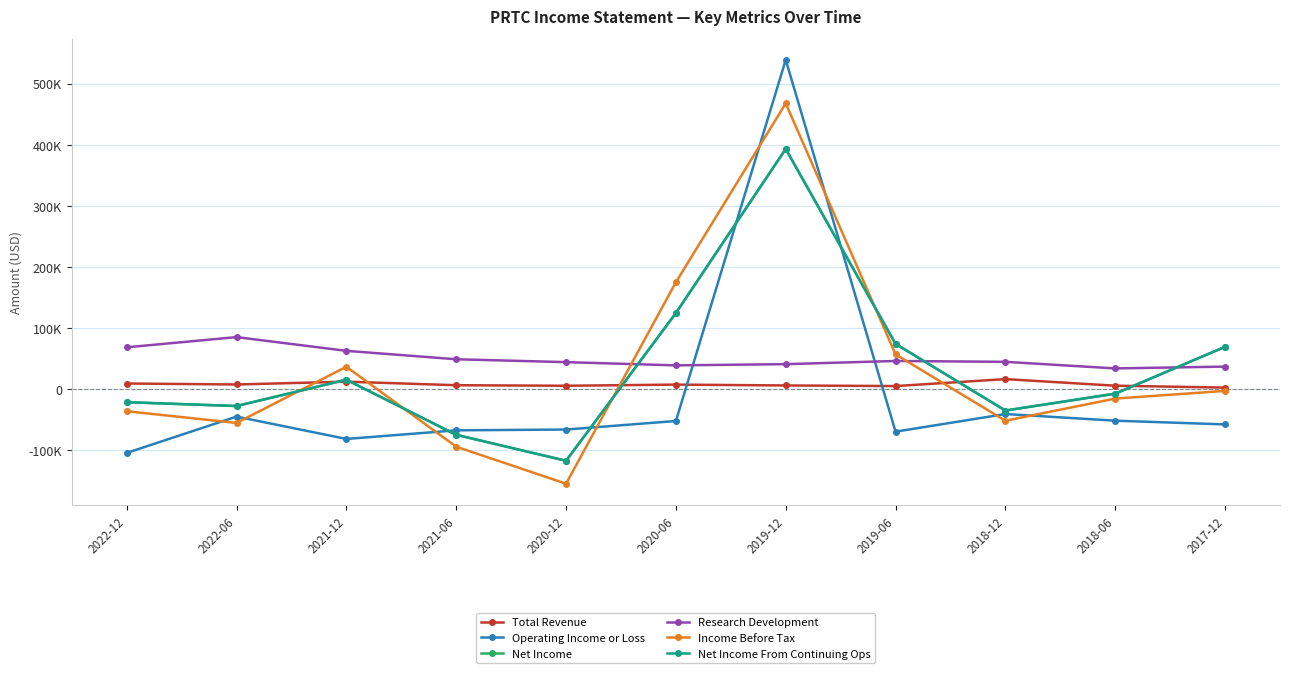

How many times do Operating Income or Loss and Total Revenue cross each other?

2